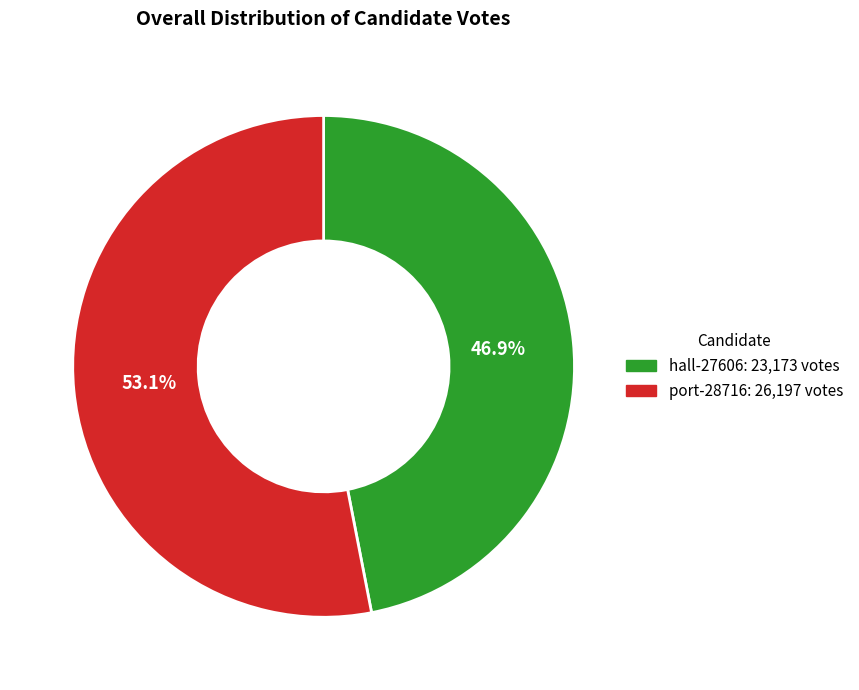

The hall-27606 slice represents 47% of the pie. True or false?

True